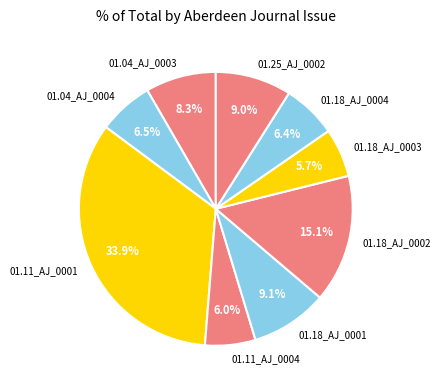

How many slices are in this pie chart?

9